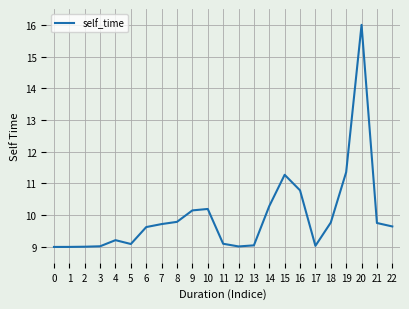

How many lines are shown in the chart?

1